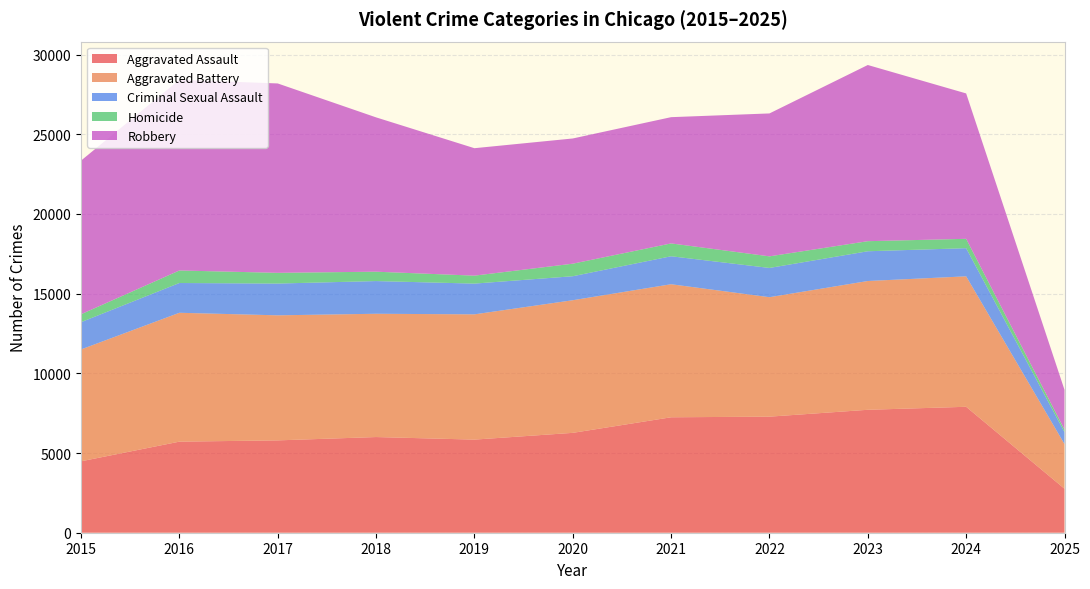

Reading left to right, extract all data points from this chart.

Aggravated Assault: 4480	5713	5793	6002	5841	6265	7242	7281	7712	7900	2759
Aggravated Battery: 7018	8085	7845	7734	7858	8320	8346	7494	8079	8184	2802
Criminal Sexual Assault: 1711	1867	1993	2051	1929	1505	1755	1835	1866	1766	749
Homicide: 496	786	672	588	499	787	806	728	632	587	161
Robbery: 9638	11960	11881	9681	7995	7855	7920	8965	11052	9121	2494